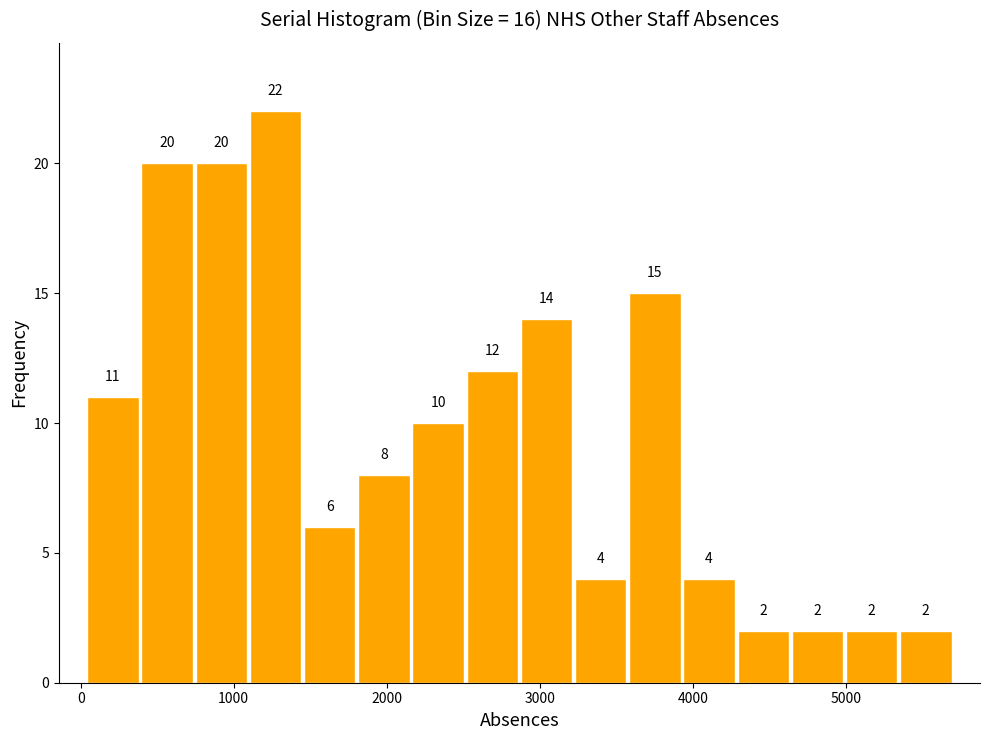

Around what value on the x-axis is the tallest bar? Give the approximate position of its centre, as read against the axis.

1300